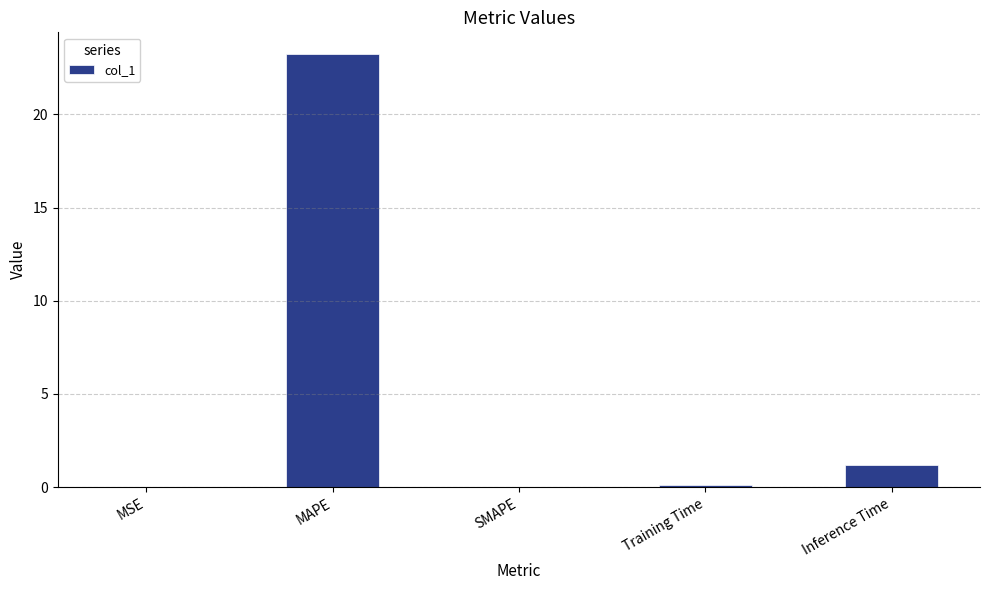

Read the value at Inference Time.

1.2